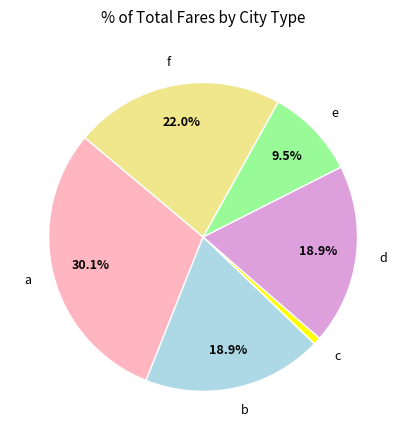

Approximately how many times larger is the value at e compared to a?

0.3